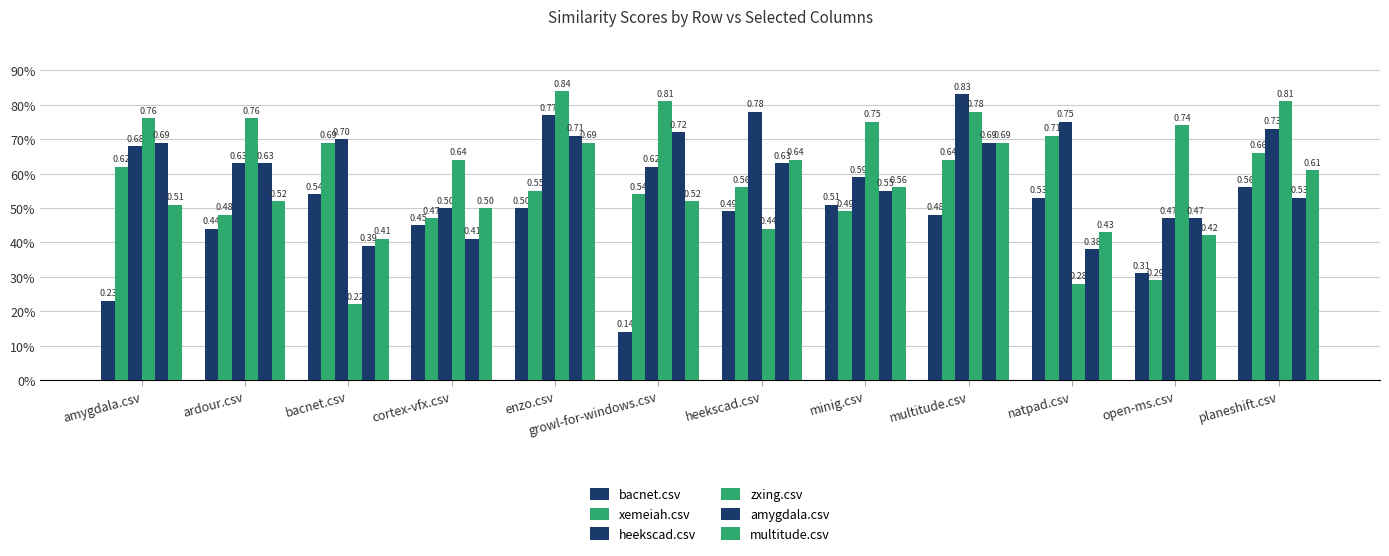

At how many categories does at least one series exceed 0?

12